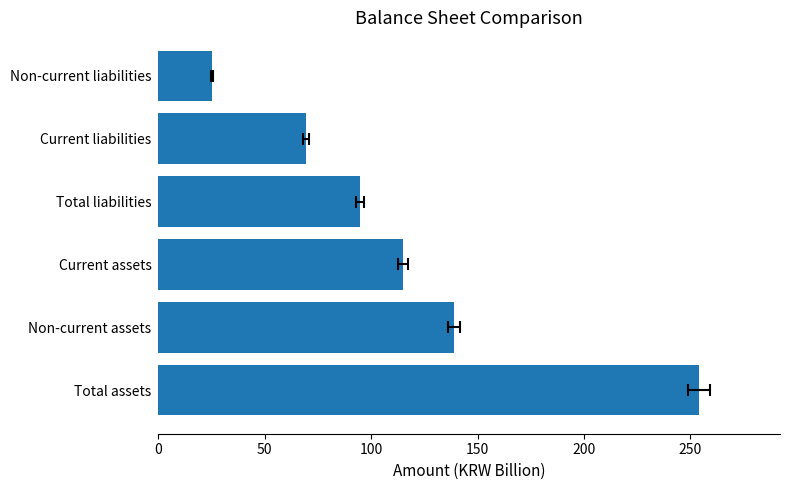

What is the greatest value displayed?

254.0